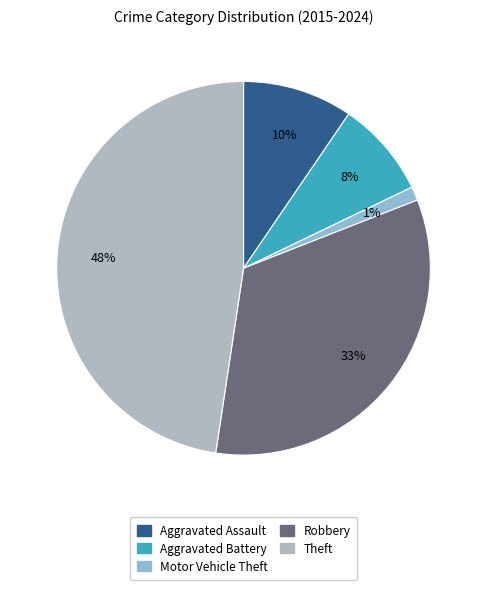

Which has a higher value, Theft or Aggravated Battery?

Theft